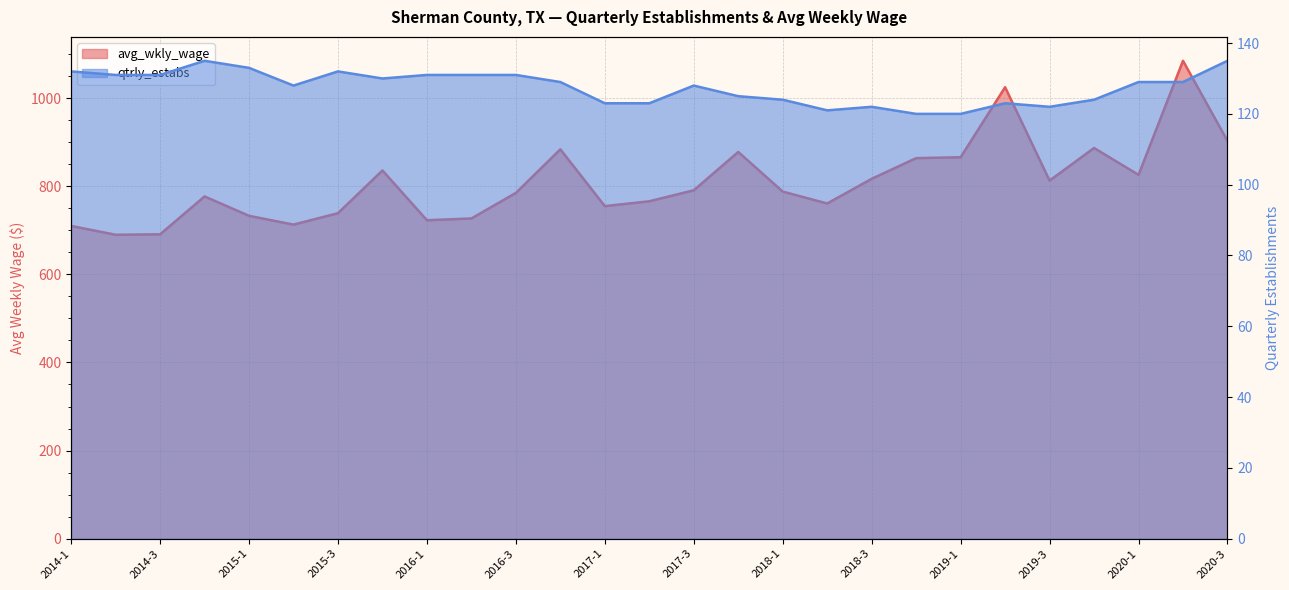

What is the sum of the avg_wkly_wage values at 2015-2 and 2018-4?

1577